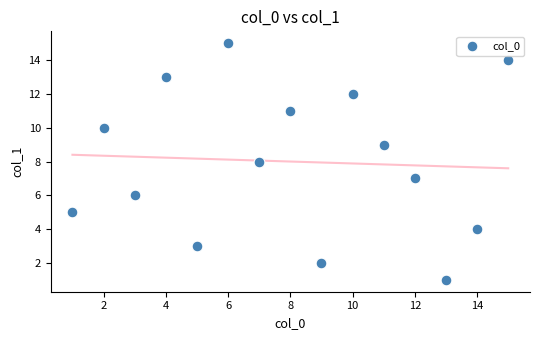

What is the range of Y values (max minus min)?

14